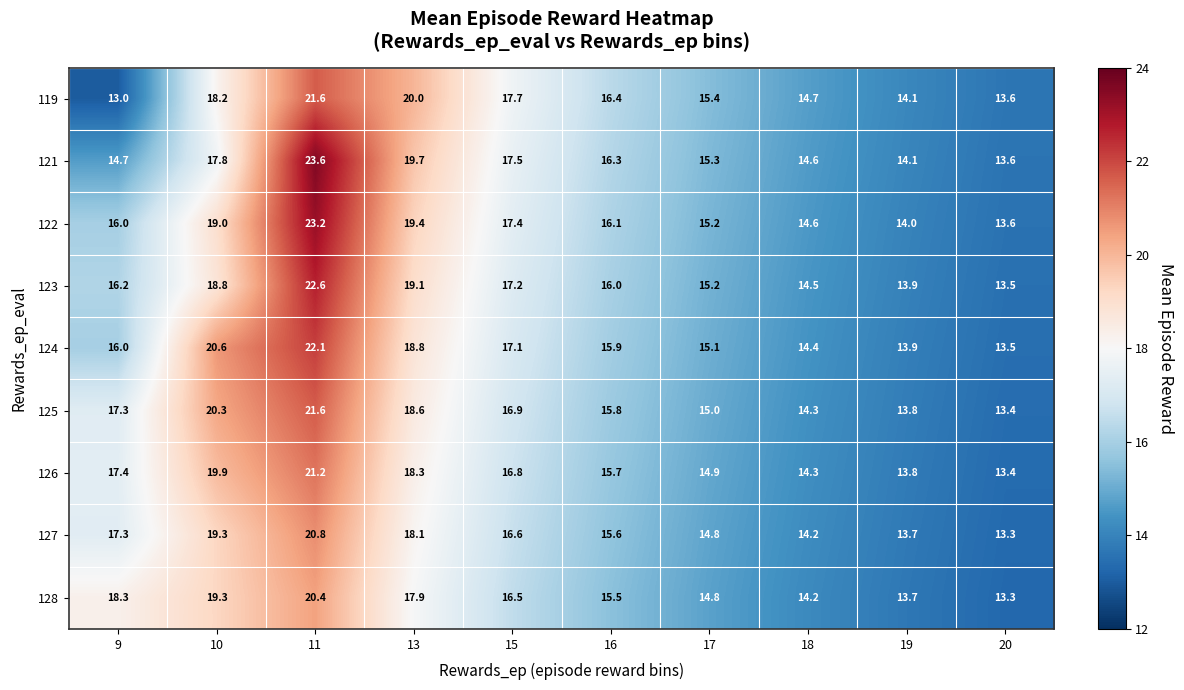

What is the average value of the 128 series?

16.4